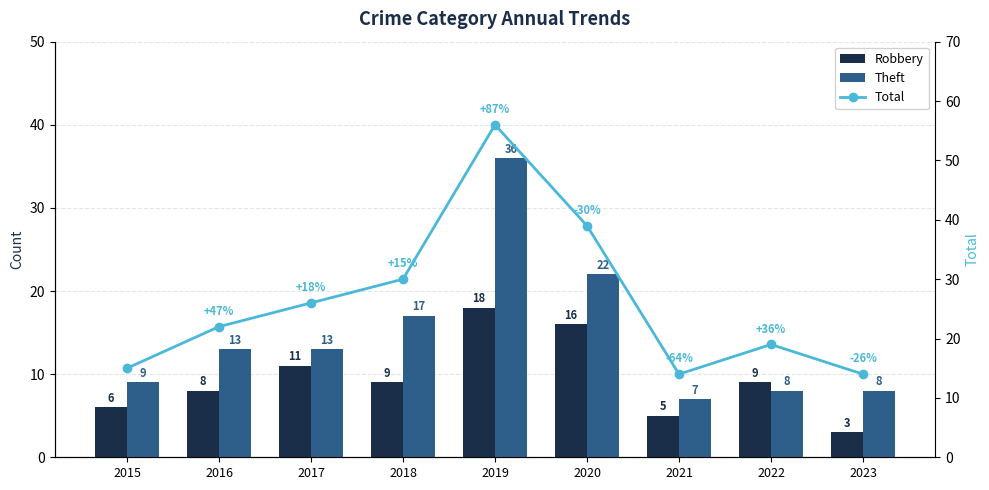

What is the difference between the highest and lowest values at 2018?

21